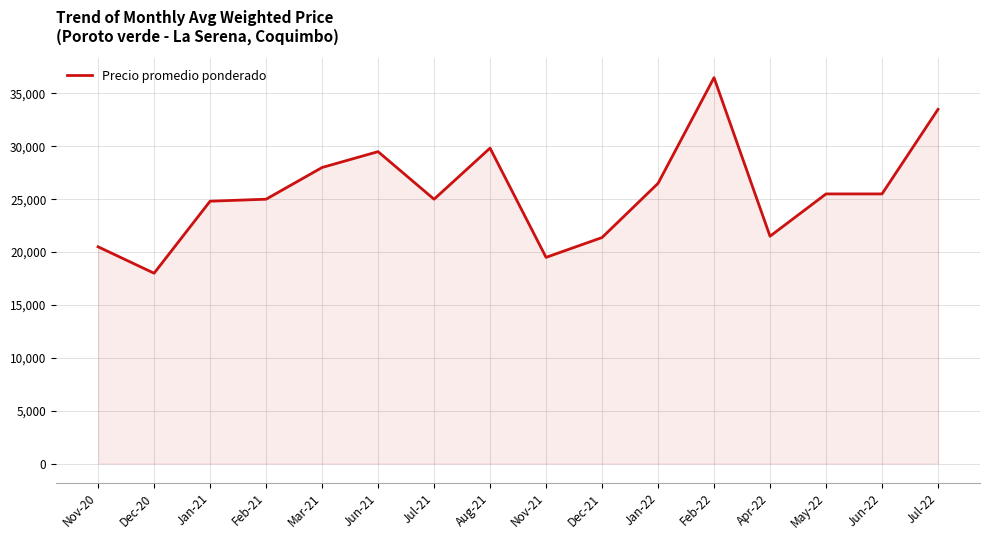

What is the smallest value displayed?

18000.0